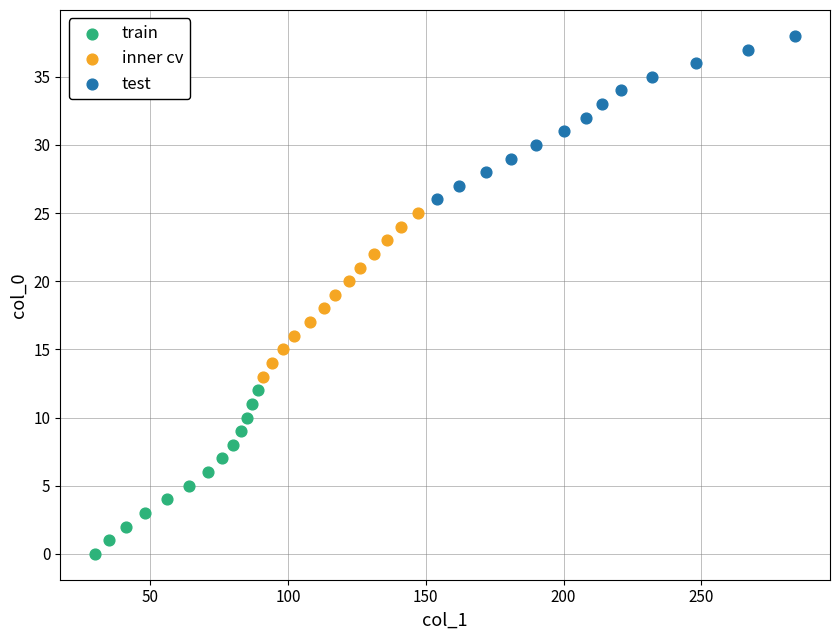

Which series contains the highest Y value?

test